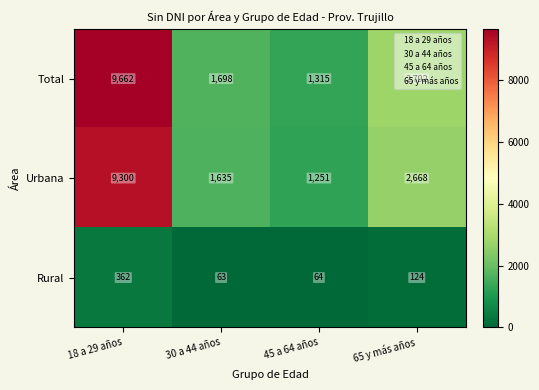

Where is Total nearest to the value 5488?

65 y más años